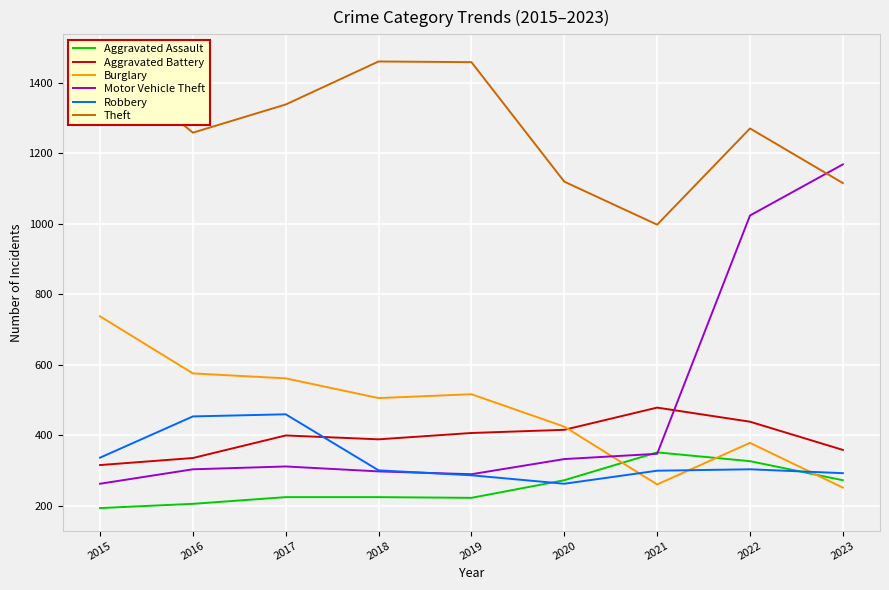

List the series in order of their peak value, highest first.

Theft, Motor Vehicle Theft, Burglary, Aggravated Battery, Robbery, Aggravated Assault